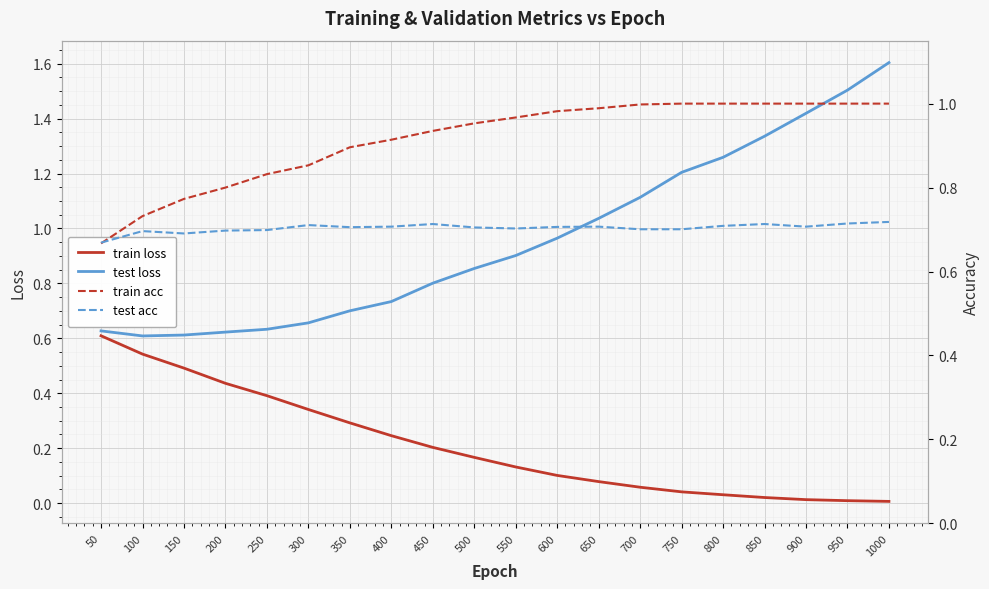

List the series in order of their peak value, lowest first.

train loss, test acc, train acc, test loss